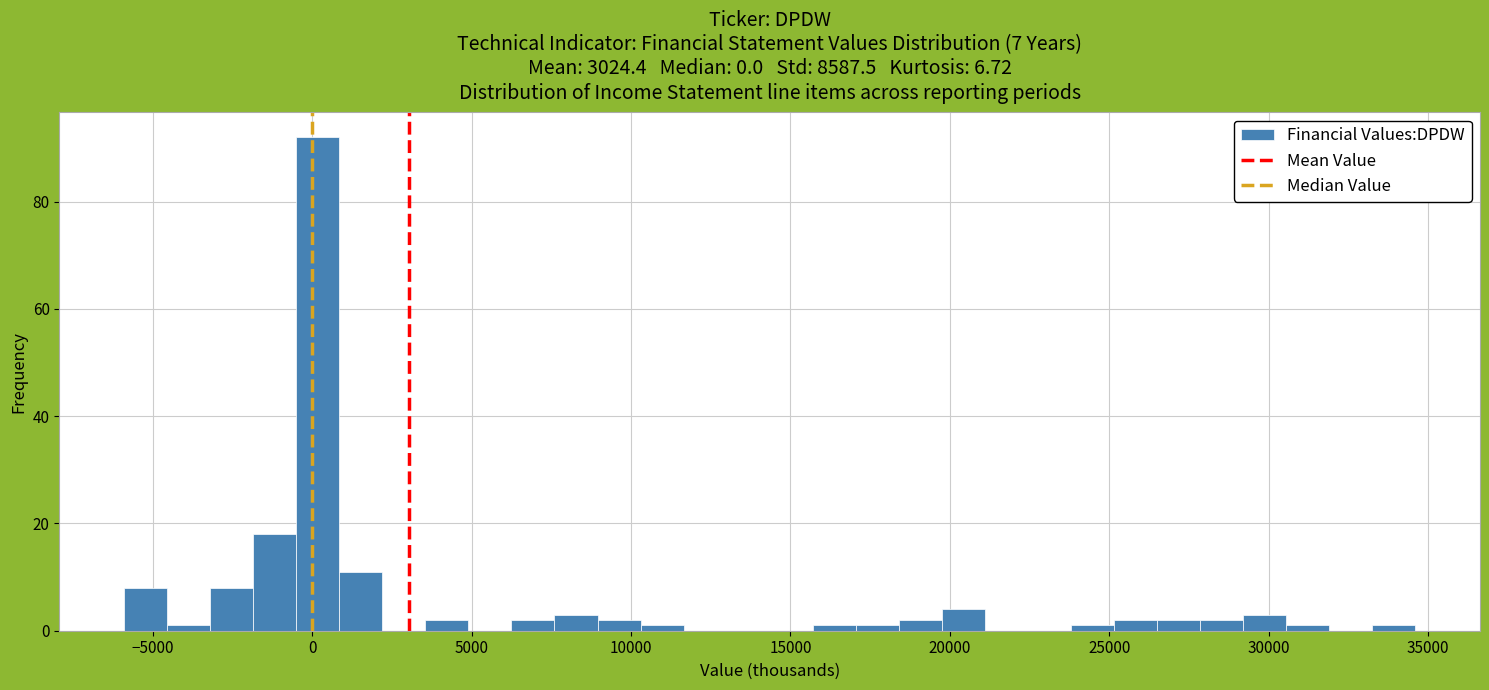

Around what value on the x-axis is the tallest bar? Give the approximate position of its centre, as read against the axis.

0